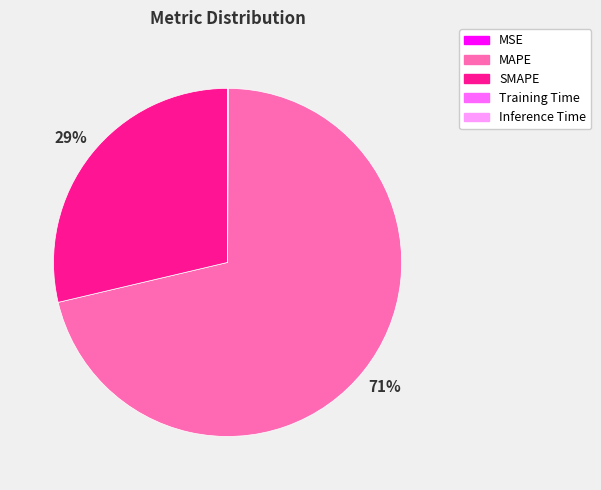

The MAPE slice represents 71% of the pie. True or false?

True